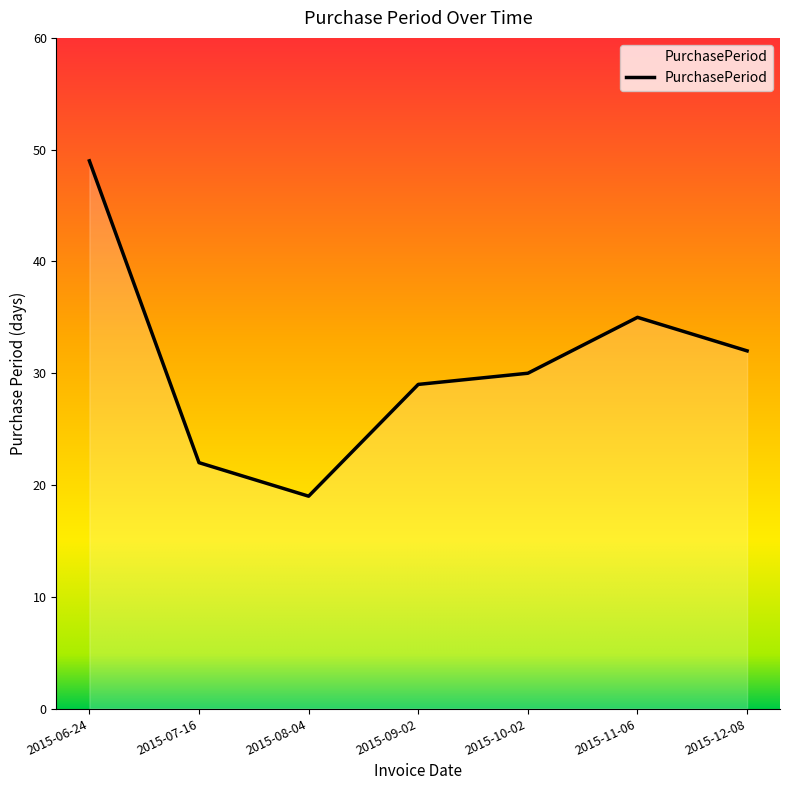

How many categories are shown in the chart?

7